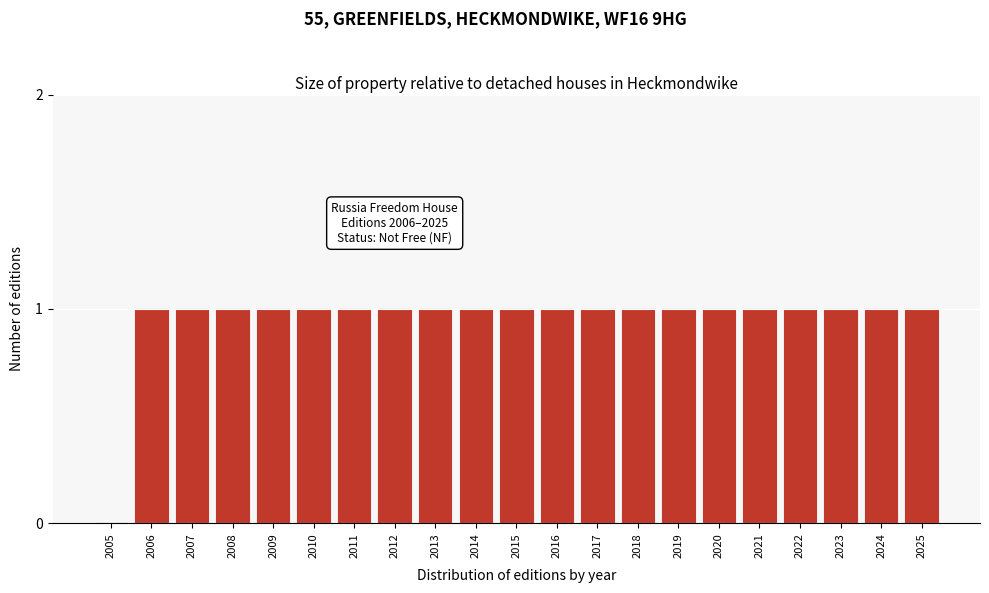

Reading left to right, transcribe all the data shown in this chart.

2005=0	2006=1	2007=1	2008=1	2009=1	2010=1	2011=1	2012=1	2013=1	2014=1	2015=1	2016=1	2017=1	2018=1	2019=1	2020=1	2021=1	2022=1	2023=1	2024=1	2025=1